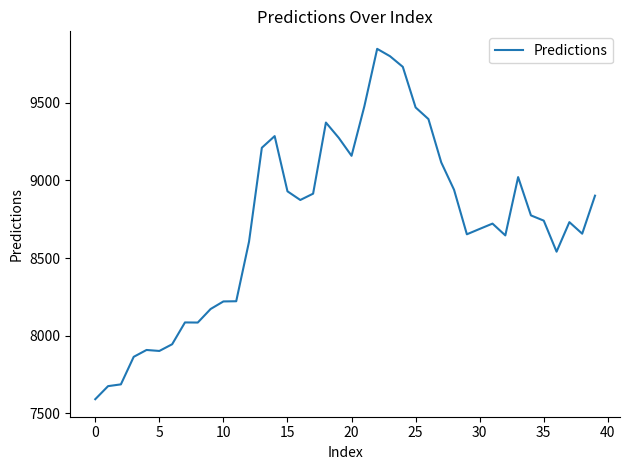

What is the greatest value displayed?

9846.9